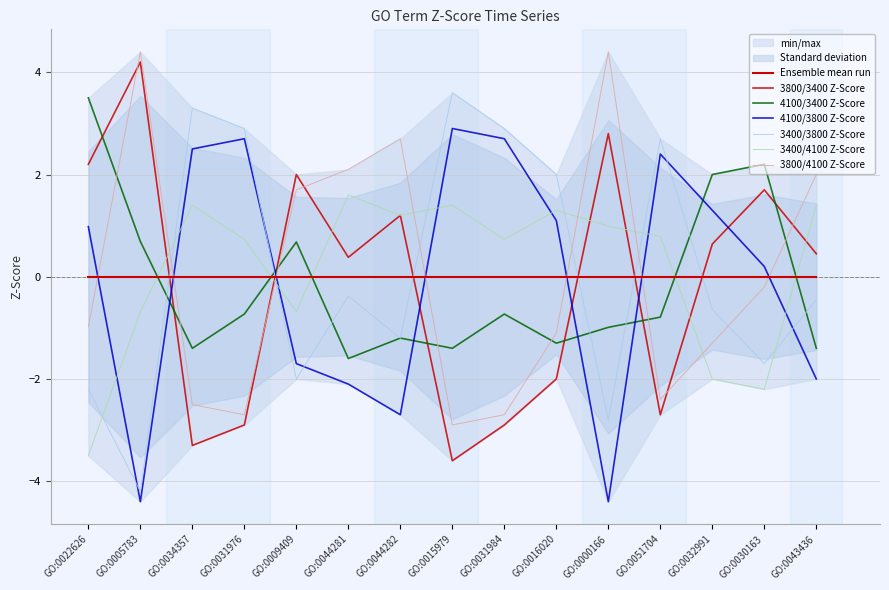

What are all the series names shown in the legend?

3800/3400 Z-Score, 4100/3400 Z-Score, 4100/3800 Z-Score, 3400/3800 Z-Score, 3400/4100 Z-Score, 3800/4100 Z-Score